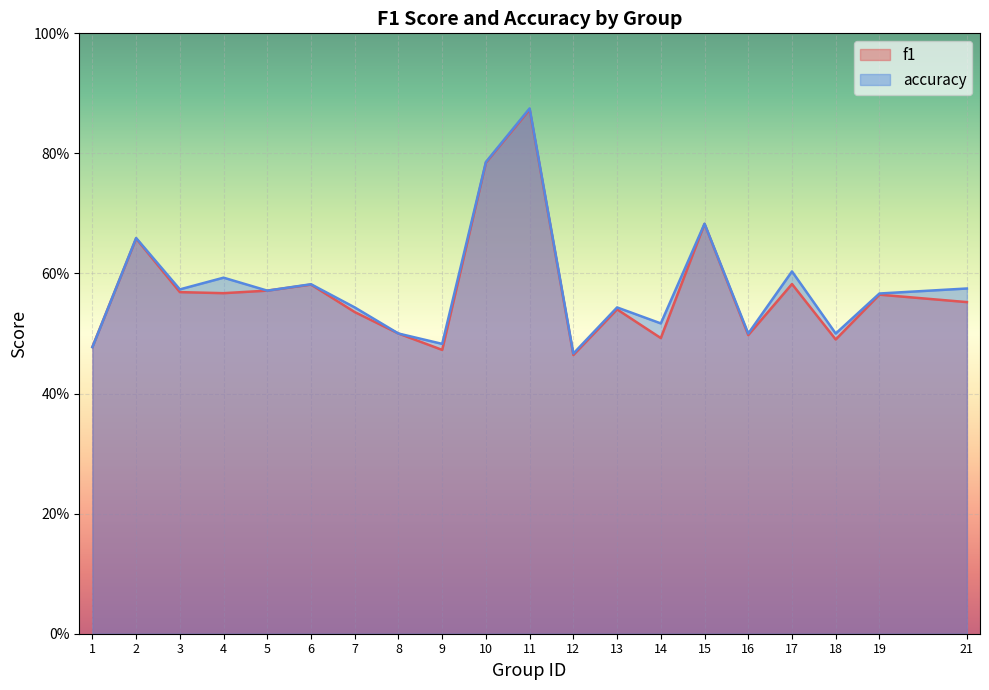

Between which two adjacent categories do f1 and accuracy first intersect?

1 and 2